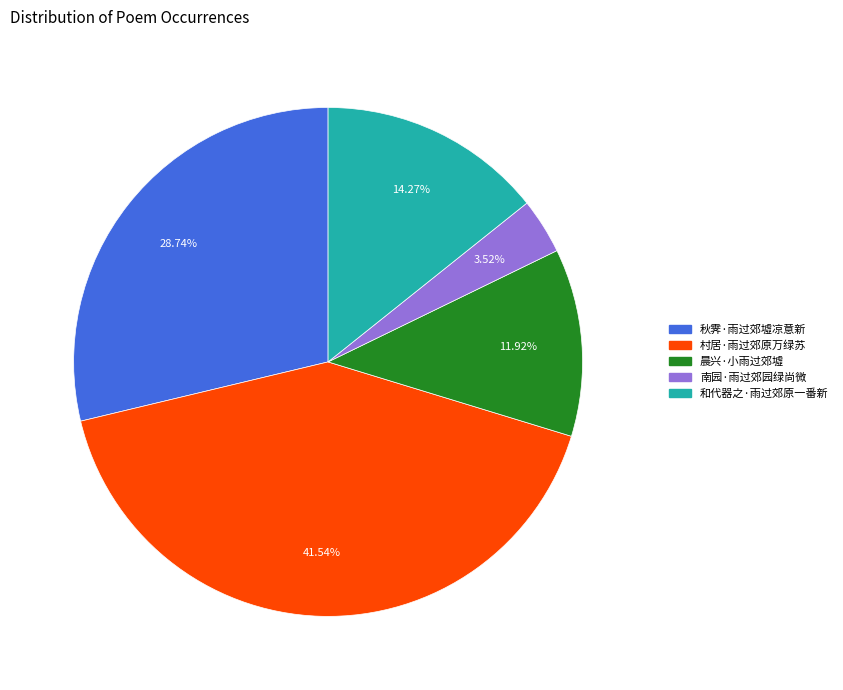

Is 秋霁·雨过郊墟凉意新 the majority of the pie?

No